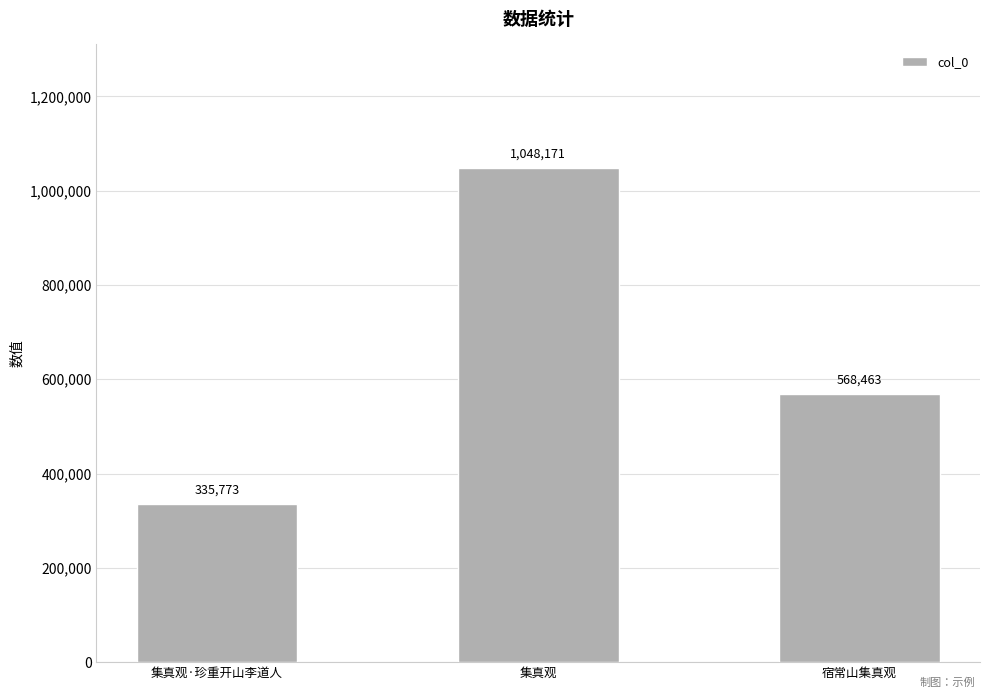

Which has a higher value, 宿常山集真观 or 集真观?

集真观